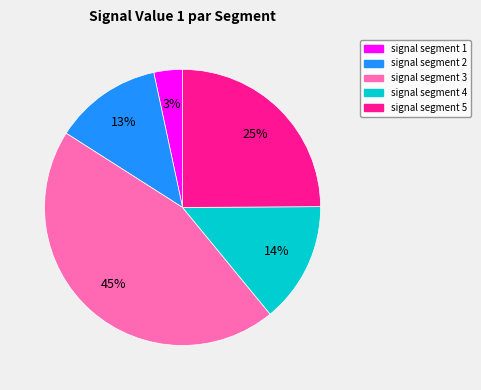

Combined, do signal segment 1 and signal segment 5 account for over 50%?

No